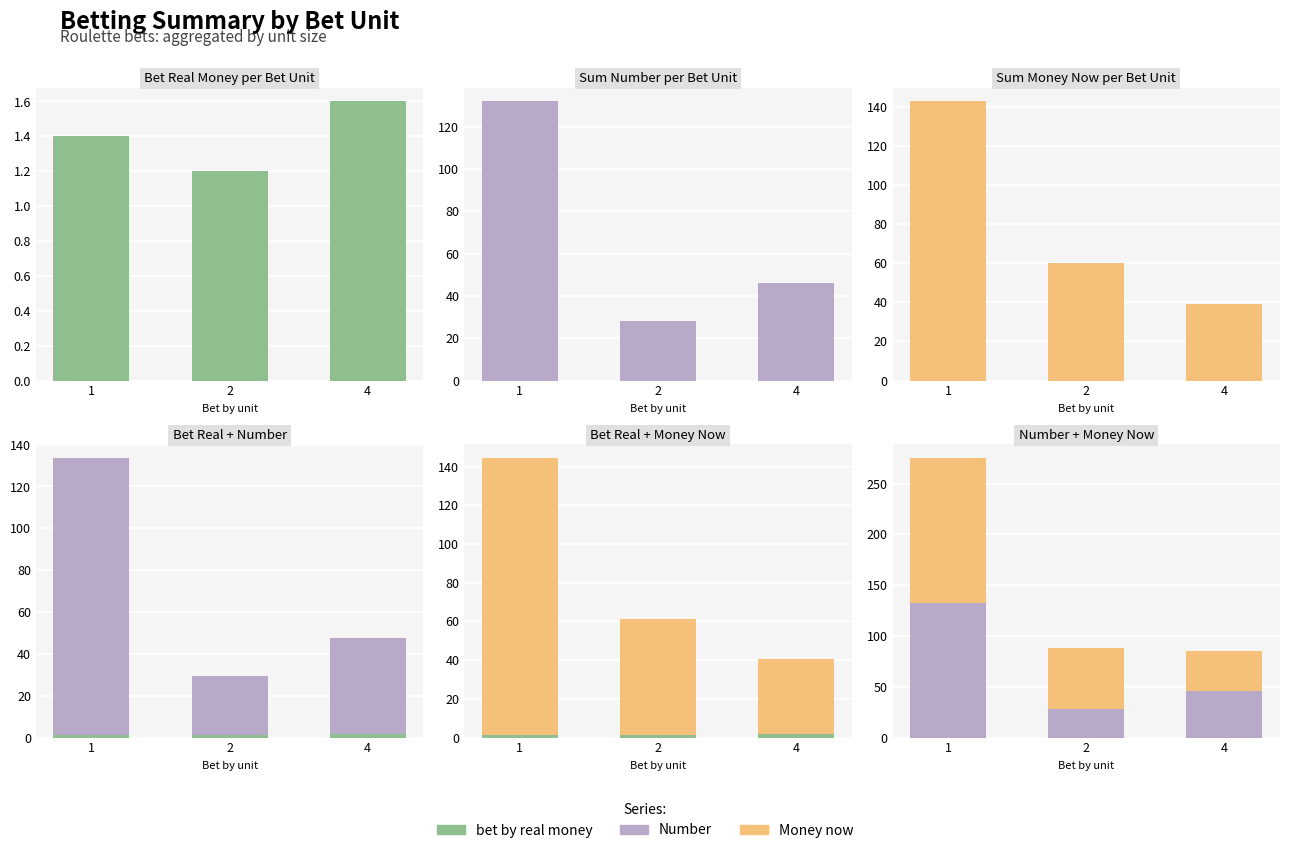

What is the value of the bet by real money bar at the 3rd from the left?

1.6